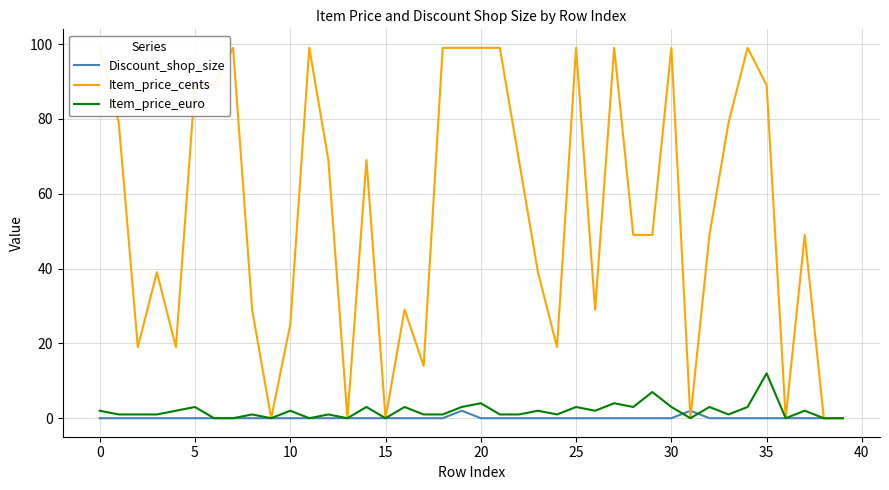

How many data points in Item_price_cents are above 49?

19